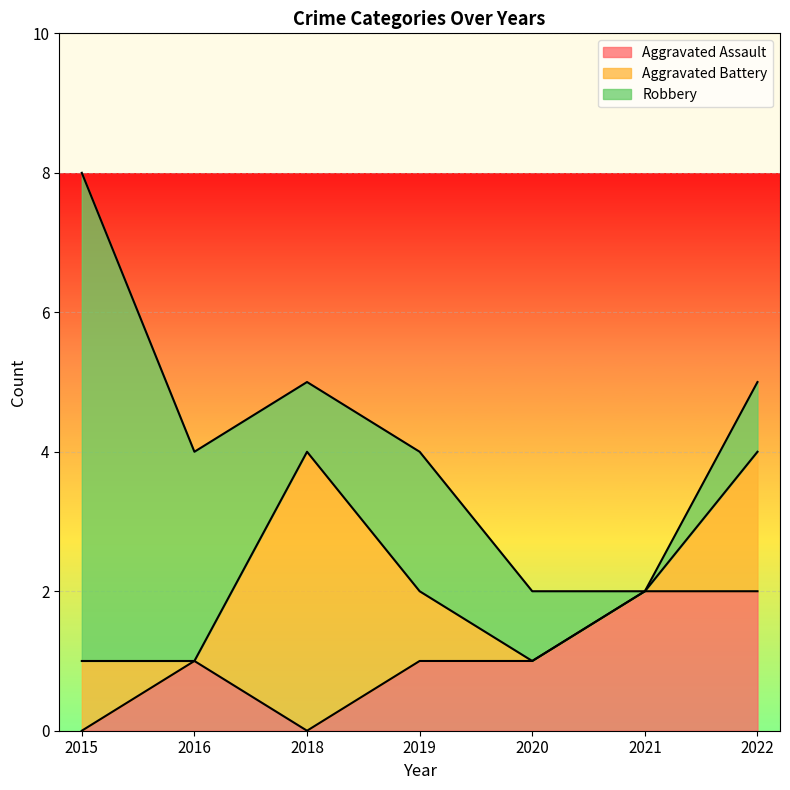

What is the value of the Robbery point at the 1st from the left?

7